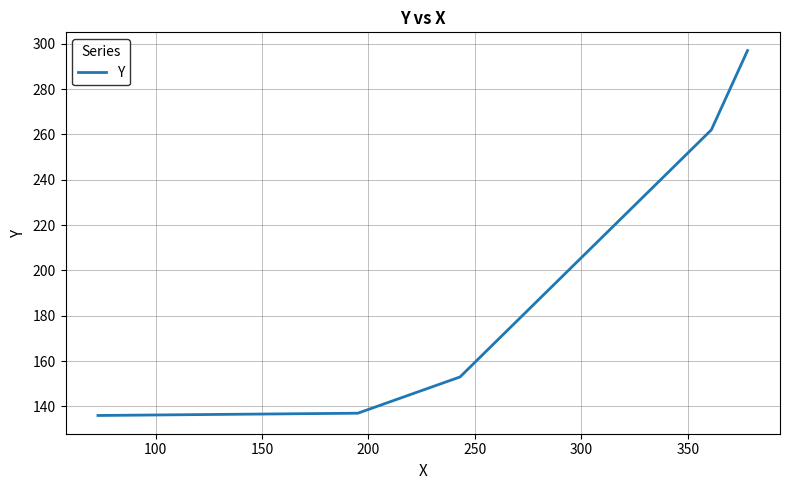

What is the difference between the maximum and second lowest values?

160